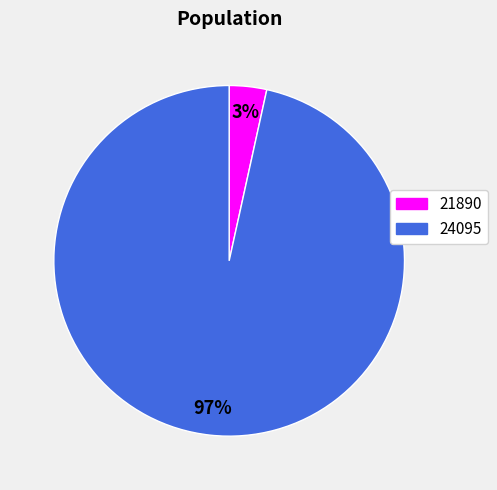

Which category accounts for the majority?

24095